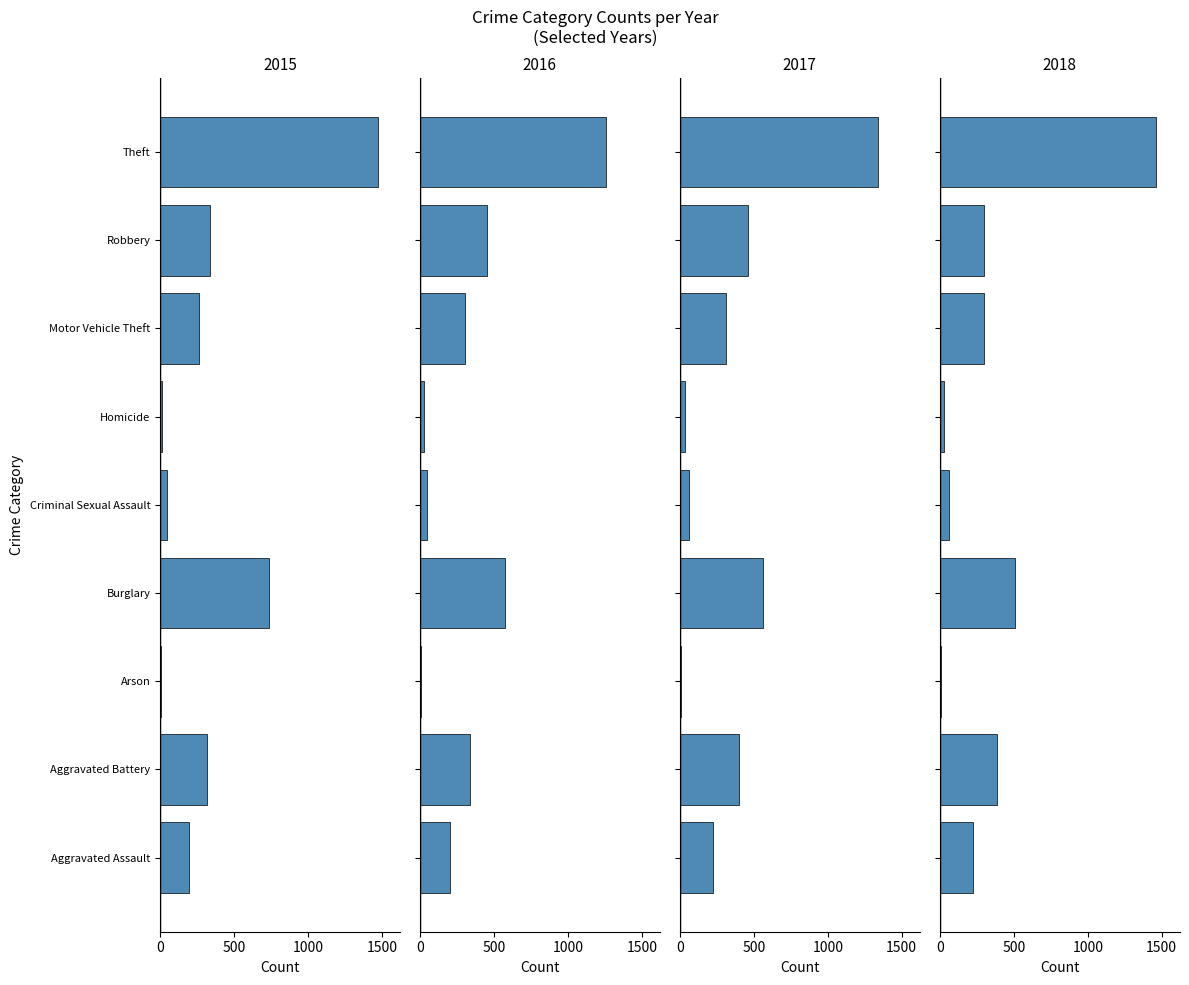

What are all the series names shown in the legend?

2015, 2016, 2017, 2018